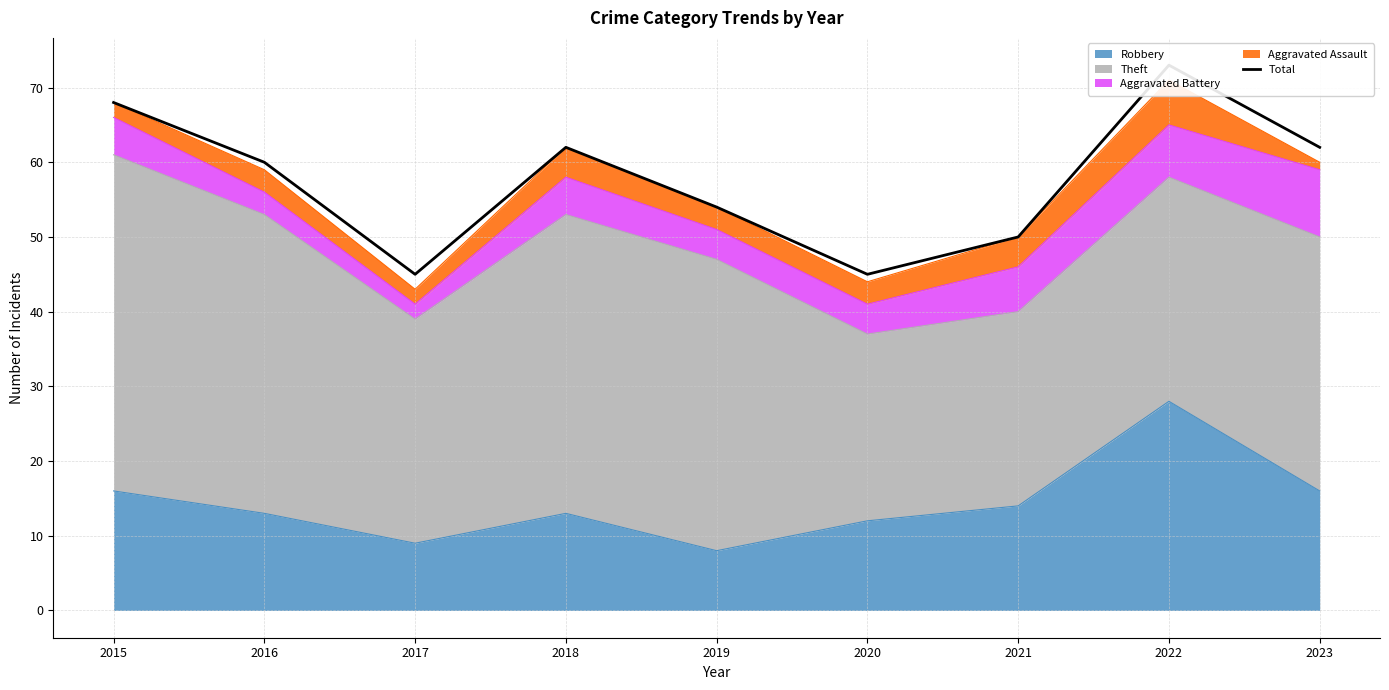

True or false: Robbery has a value of 8 at 2016.

False